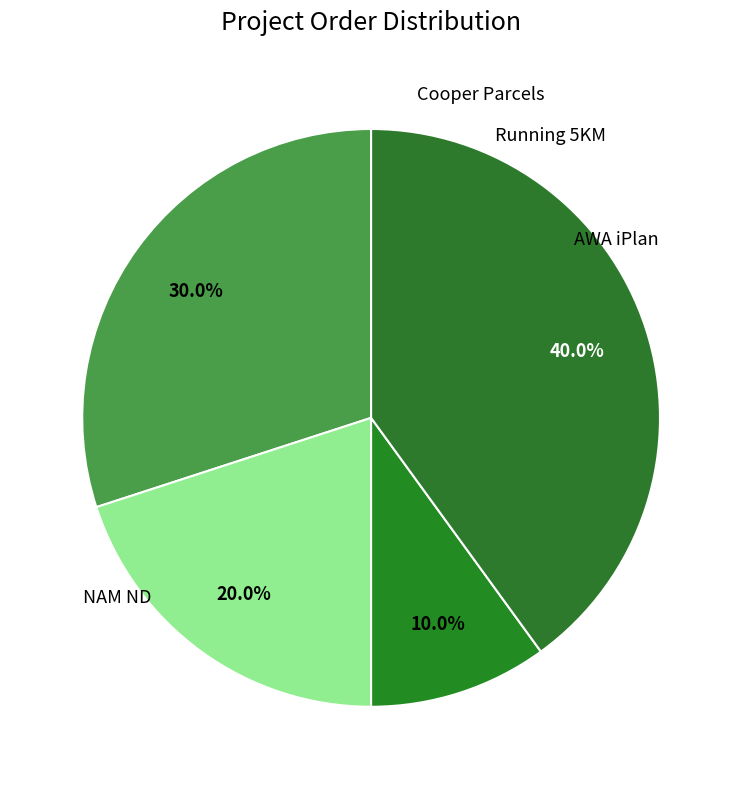

Rank the categories by value from lowest to highest.

AWA iPlan, Running 5KM, Cooper Parcels, NAM ND